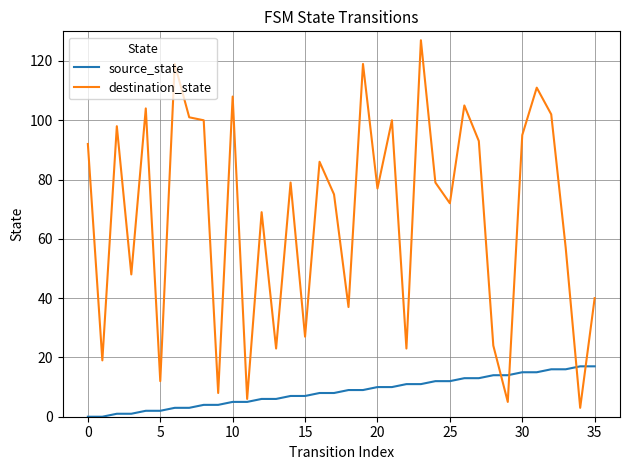

In destination_state, how many points are lower than both neighbors (excluding endpoints)?

13